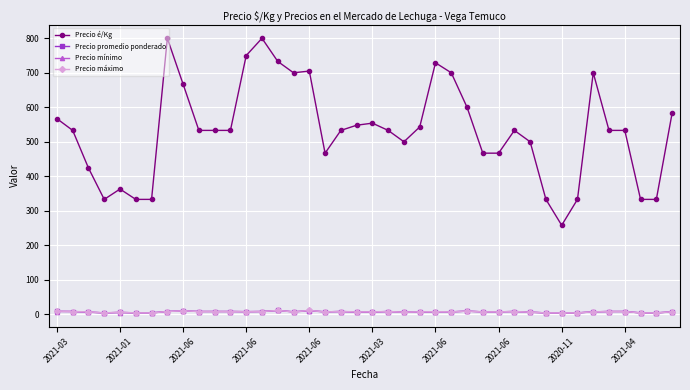

Which series has the widest spread of values?

Precio é/Kg